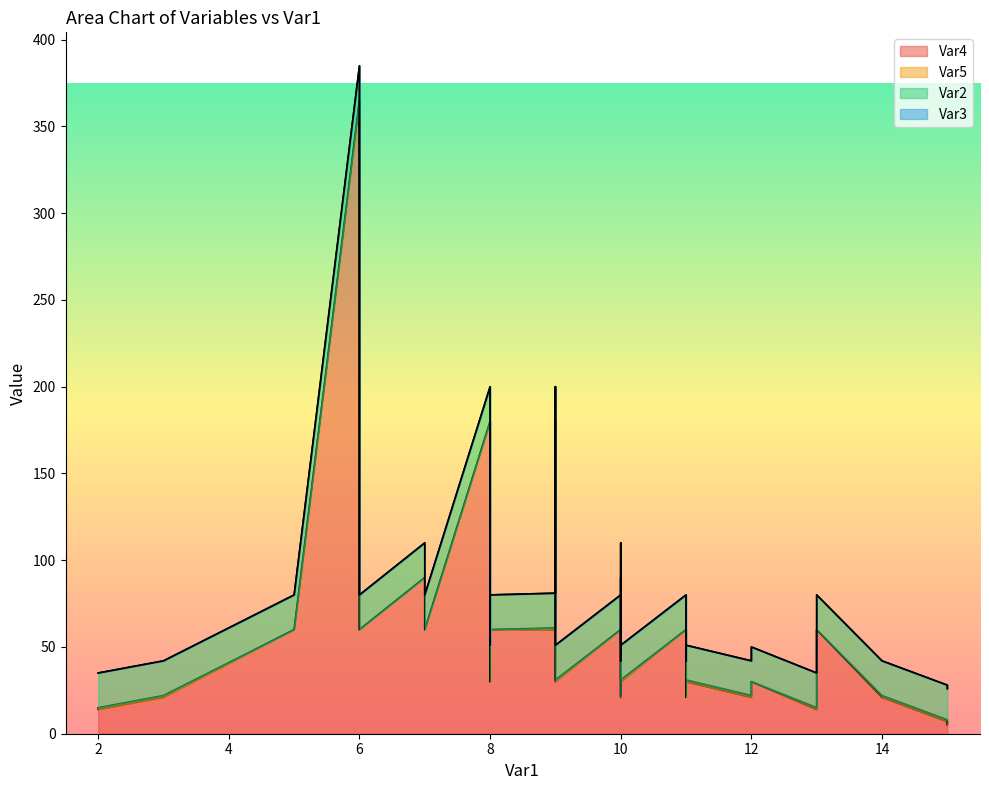

At which category is the sum across all series the highest?

6